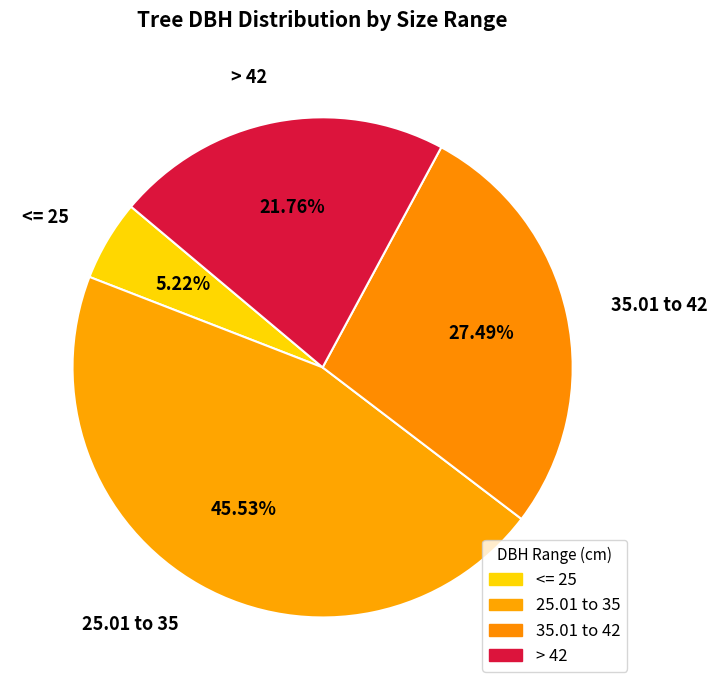

How many segments does this pie chart have?

4